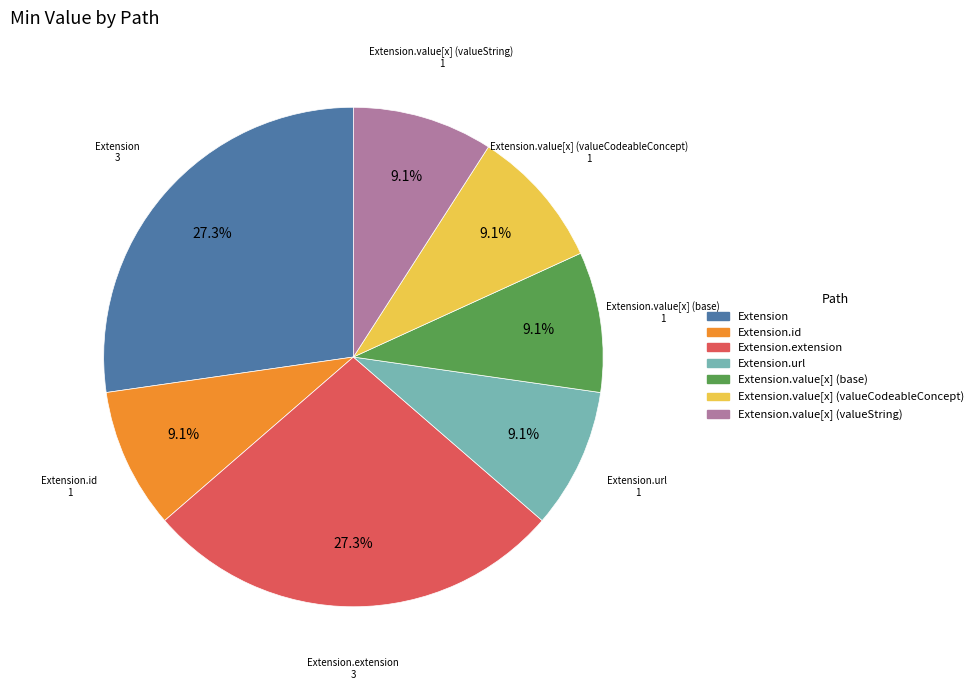

Does any single category account for the majority?

No